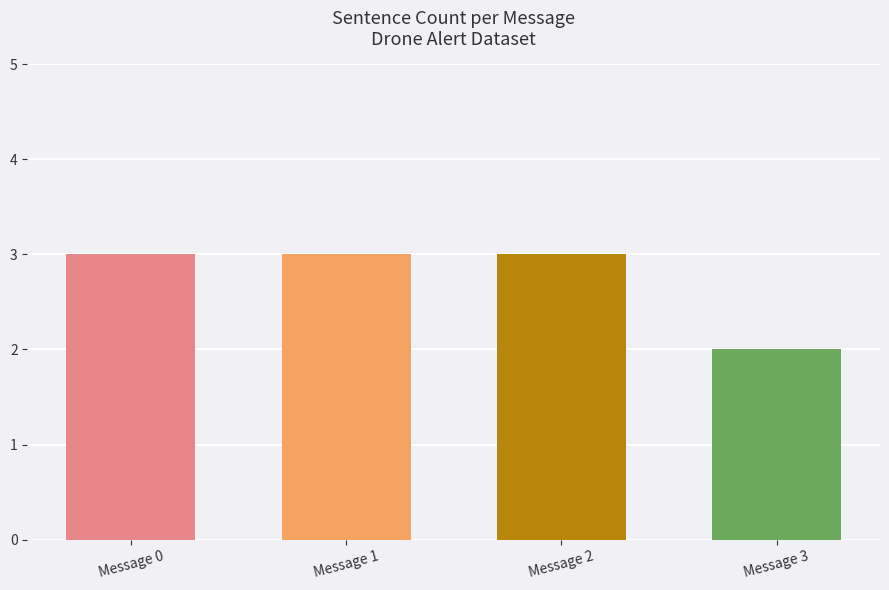

What is the greatest value displayed?

3